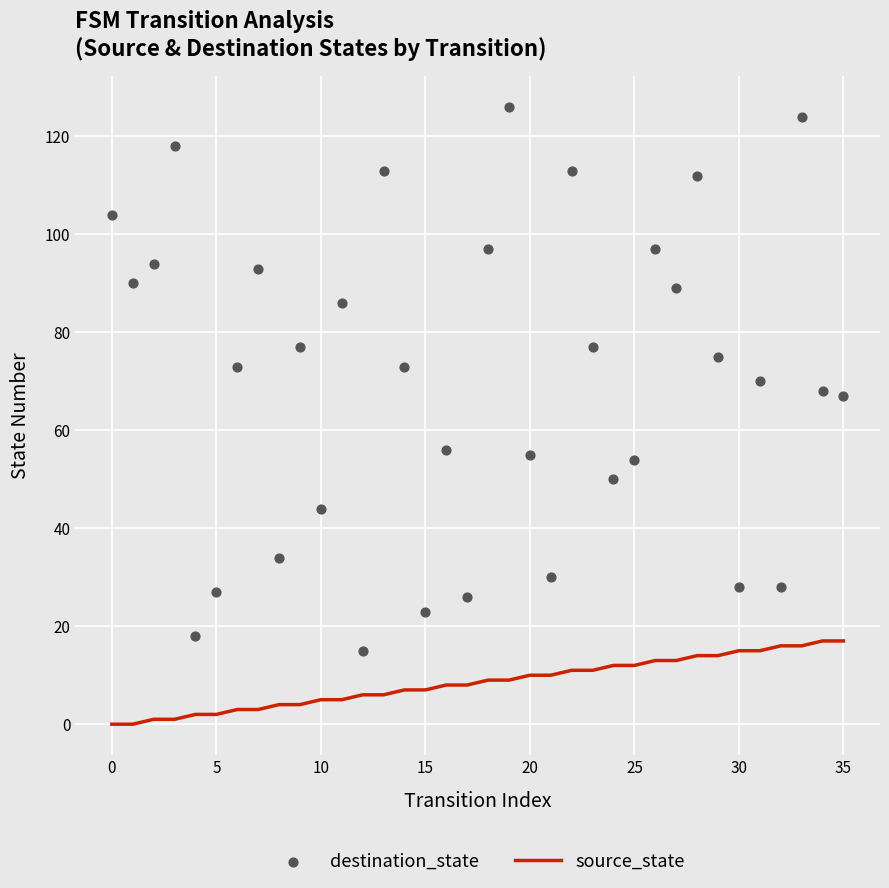

Which series reaches the minimum Y coordinate?

source_state